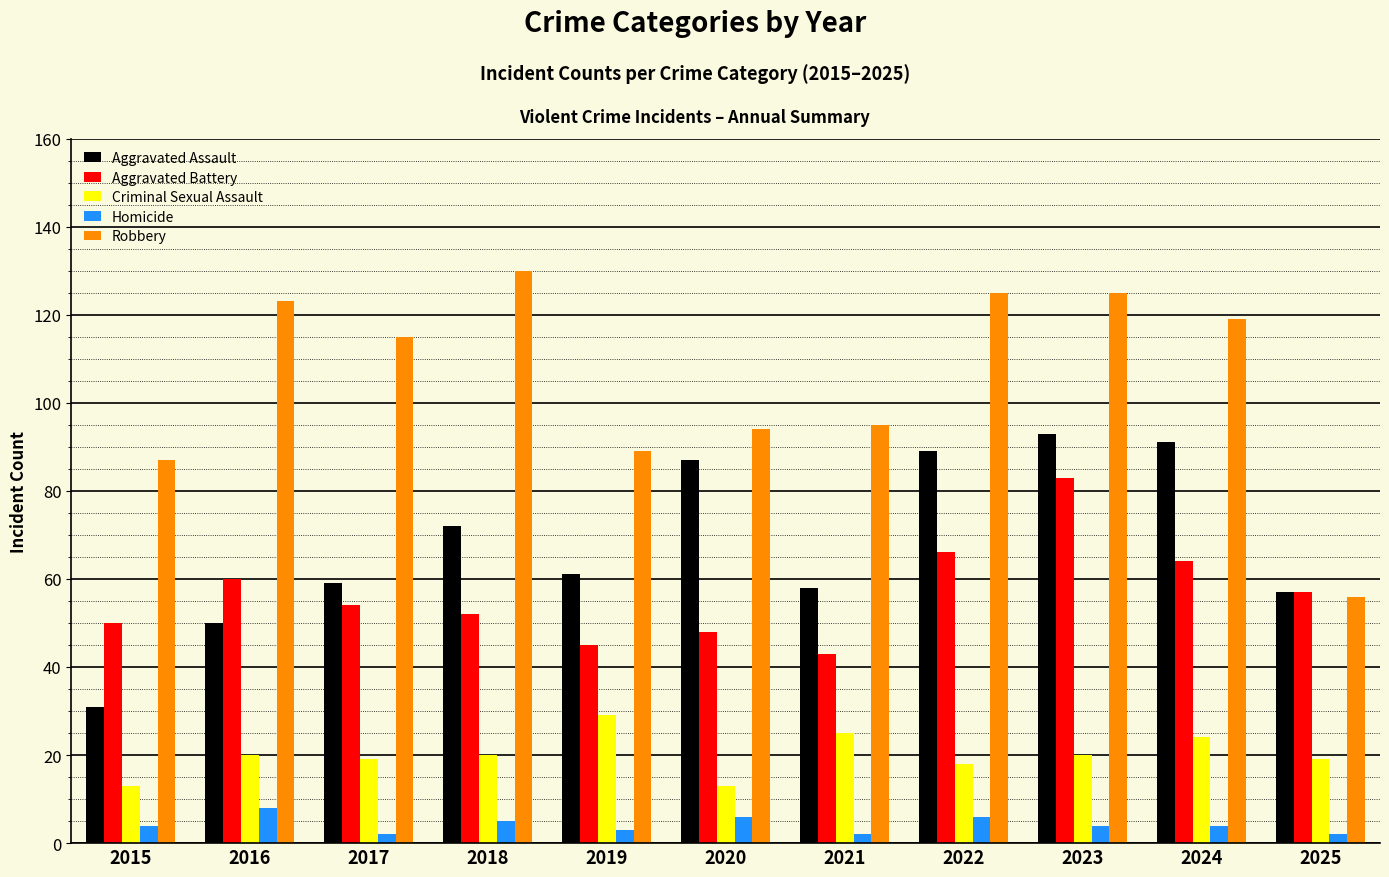

Reading left to right, list all the values displayed in this chart.

Aggravated Assault: 31	50	59	72	61	87	58	89	93	91	57
Aggravated Battery: 50	60	54	52	45	48	43	66	83	64	57
Criminal Sexual Assault: 13	20	19	20	29	13	25	18	20	24	19
Homicide: 4	8	2	5	3	6	2	6	4	4	2
Robbery: 87	123	115	130	89	94	95	125	125	119	56